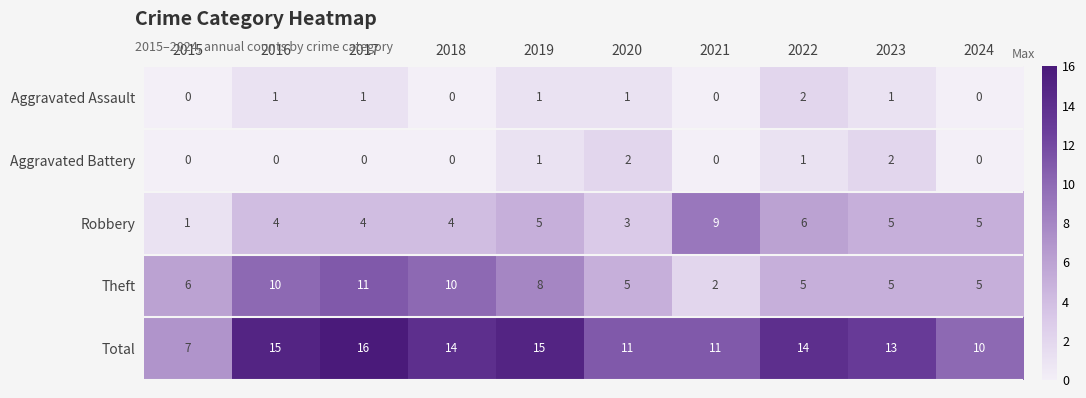

Which category has the lowest value in the Theft series?

2021